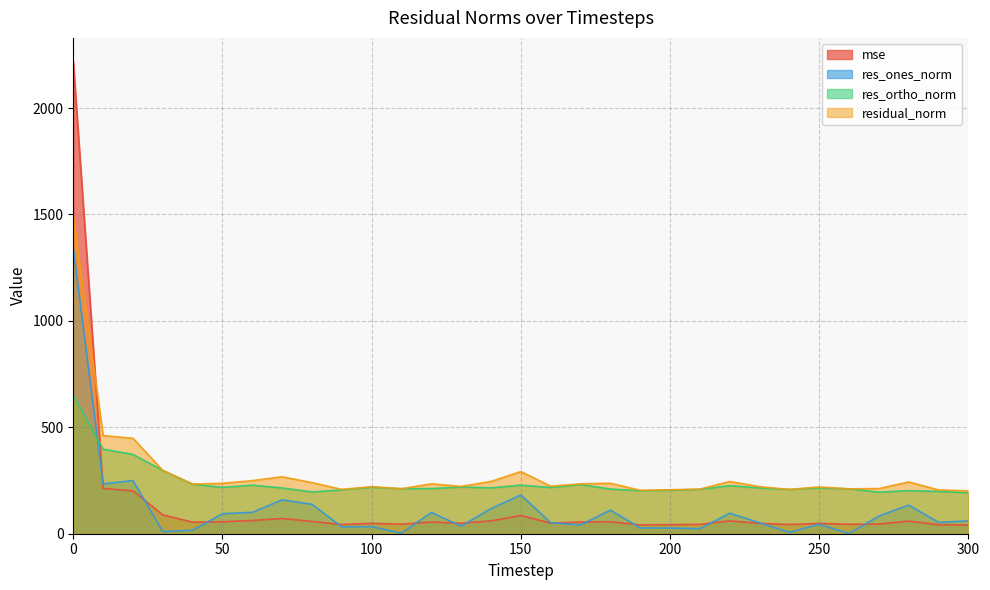

Is it true that mse equals 42.7 at 200?

True